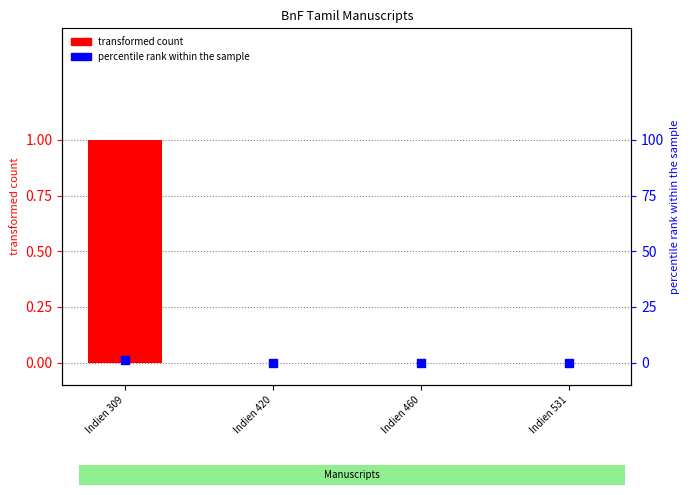

Which series has the largest total across all categories?

transformed count